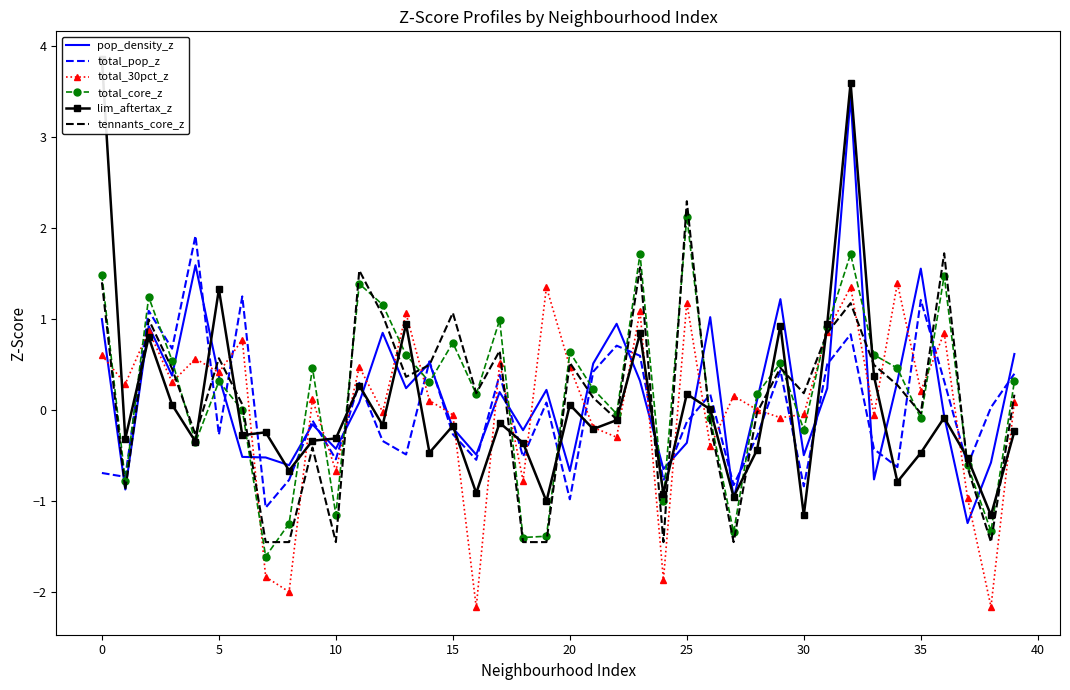

Which series has the largest range (max minus min)?

lim_aftertax_z